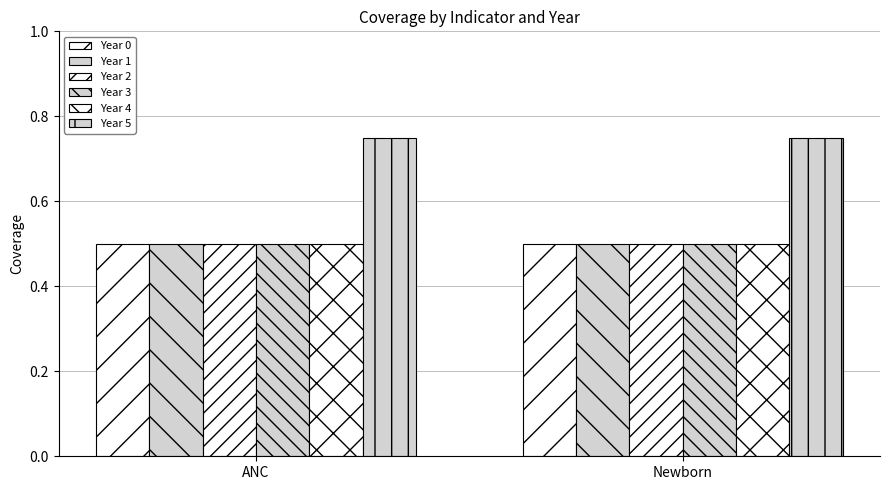

Count the number of data series in this chart.

6